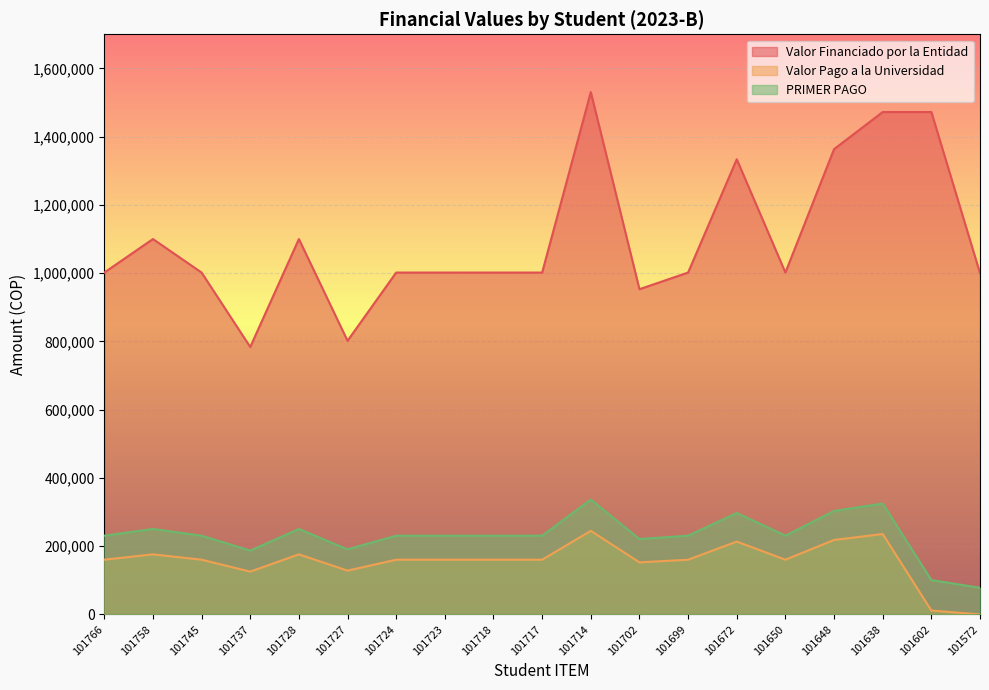

Reading left to right, extract all data points from this chart.

Valor Financiado por la Entidad: 101766=1001800	101758=1100000	101745=1001800	101737=783636	101728=1100000	101727=801800	101724=1001800	101723=1001800	101718=1001800	101717=1001800	101714=1530600	101702=953000	101699=1001800	101672=1333800	101650=1001800	101648=1363500	101638=1472200	101602=1472200	101572=1000000
Valor Pago a la Universidad: 101766=160287	101758=176000	101745=160287	101737=125380	101728=176000	101727=128287	101724=160288	101723=160287	101718=160287	101717=160287	101714=244895	101702=152479	101699=160287	101672=213407	101650=160307	101648=218159	101638=235551	101602=11305	101572=0
PRIMER PAGO: 101766=230680	101758=250352	101745=230680	101737=186977	101728=250352	101727=190616	101724=230681	101723=230680	101718=230680	101717=230680	101714=336609	101702=220904	101699=230680	101672=297186	101650=230700	101648=303136	101638=324911	101602=100665	101572=78000